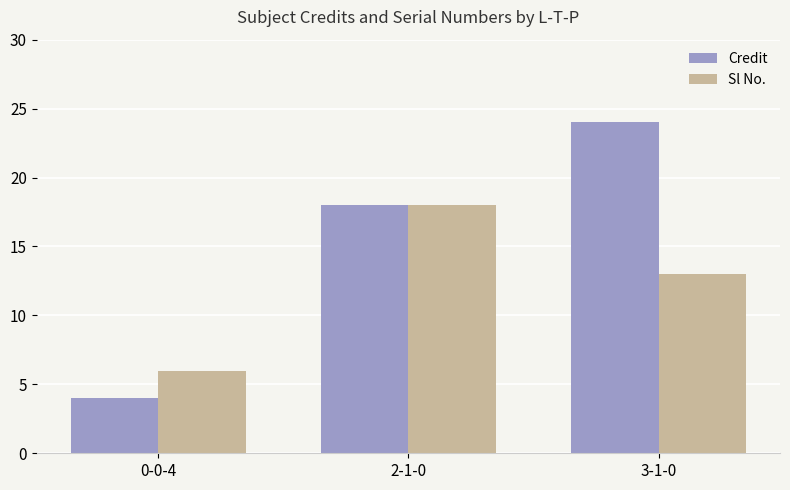

What is the value of the Sl No. bar at the 2nd from the left?

18